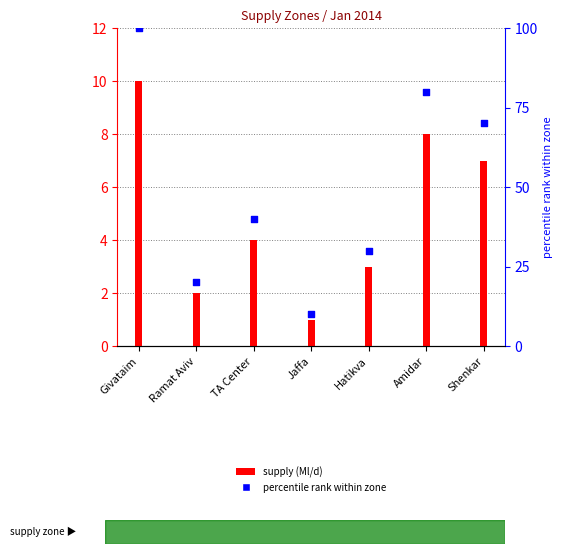

Is the value of percentile rank within zone at Amidar greater than the value of supply (Ml/d) at Givataim?

Yes